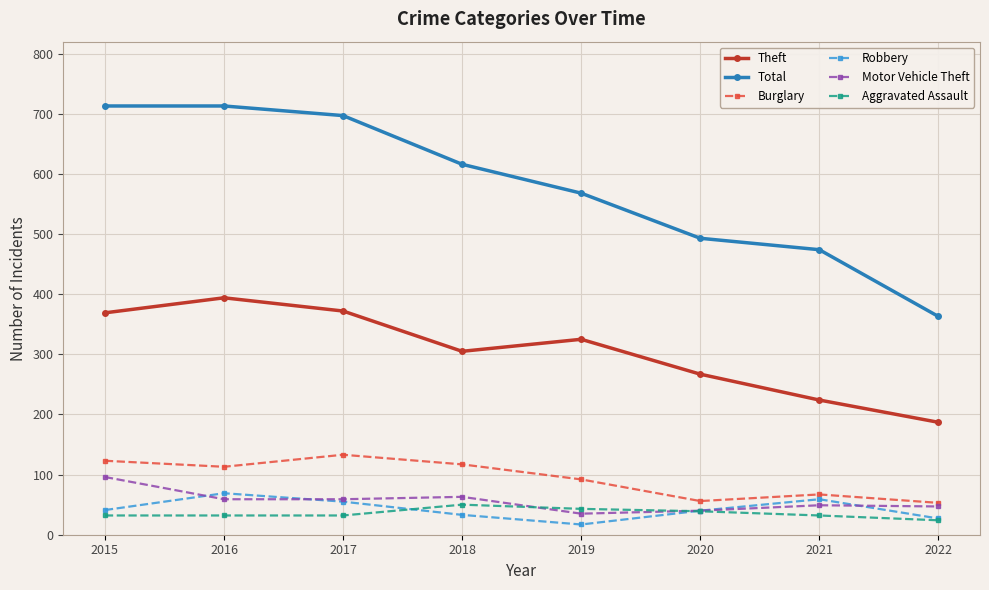

What is the value of the Robbery point at the 7th from the left?

59